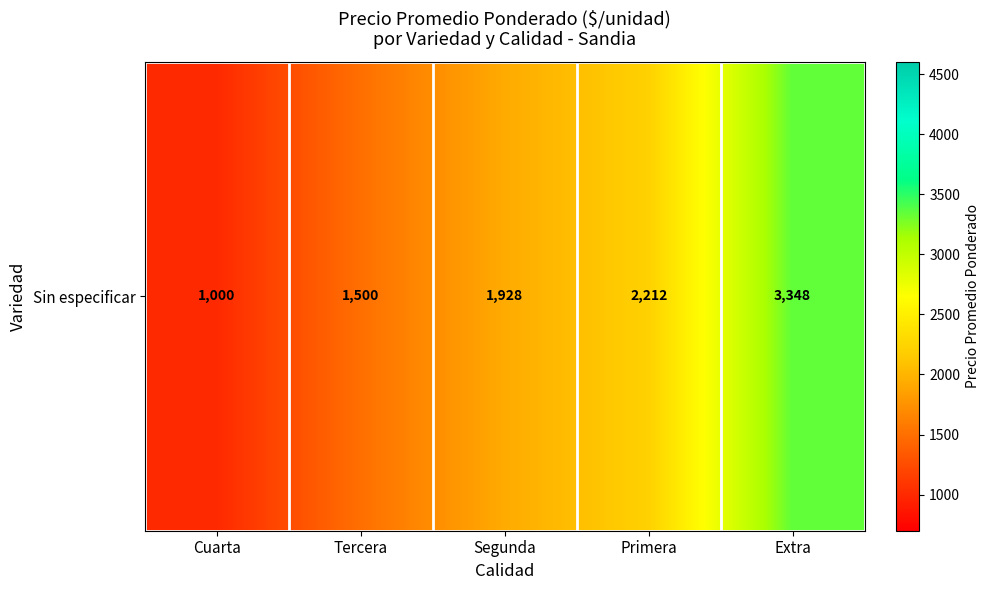

Approximately how many times larger is the value at Primera compared to Tercera?

1.5